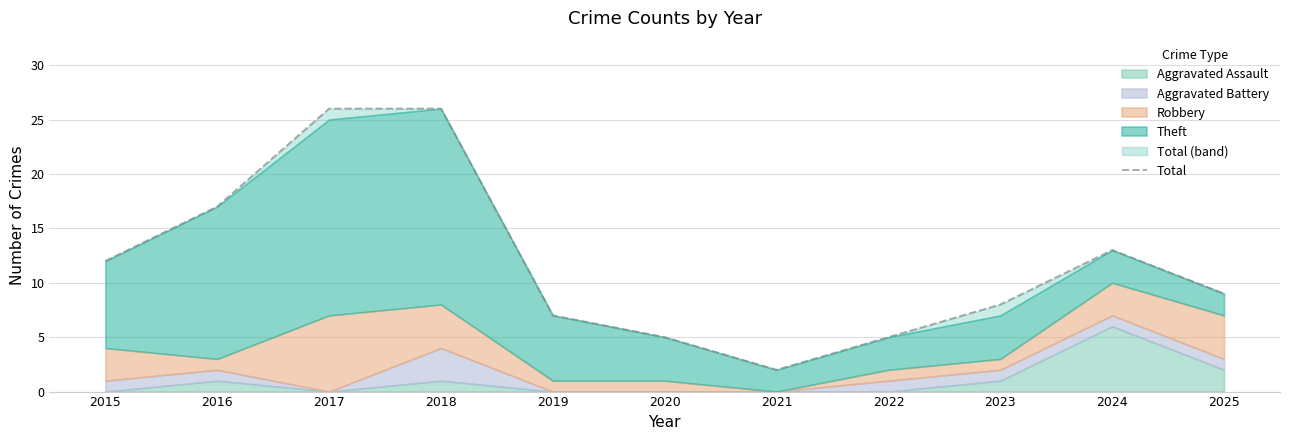

At which category does the chart reach its peak across all series?

2017